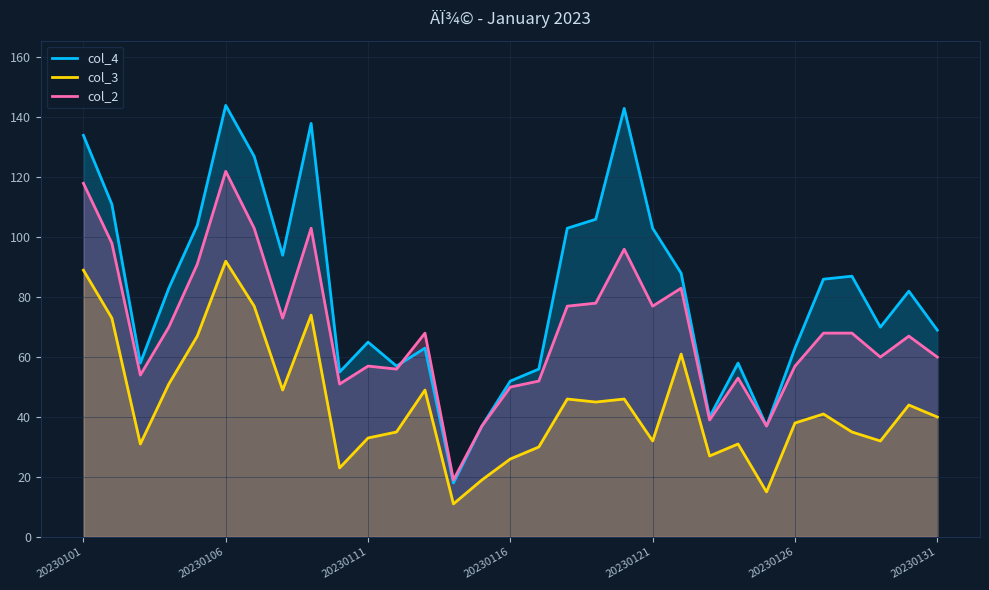

Which series changed the most between 24 and 28?

col_4